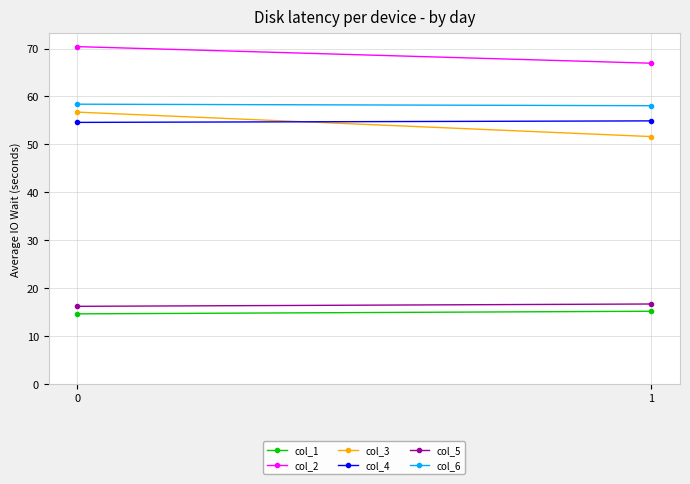

Is it true that col_2 equals 91.8 at 1?

False